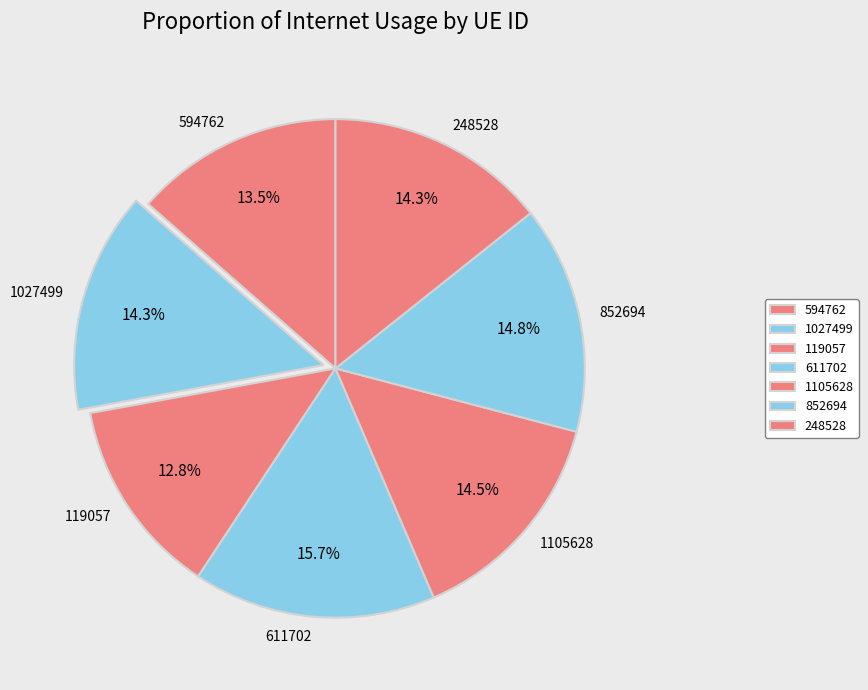

Between 1027499 and 611702, which is larger?

611702